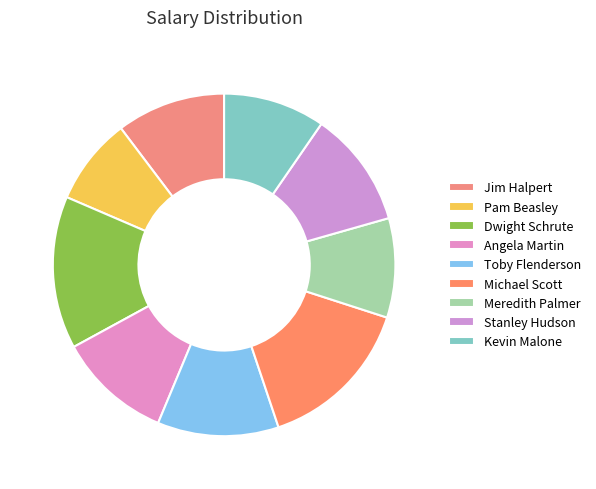

How many slices are in this pie chart?

9